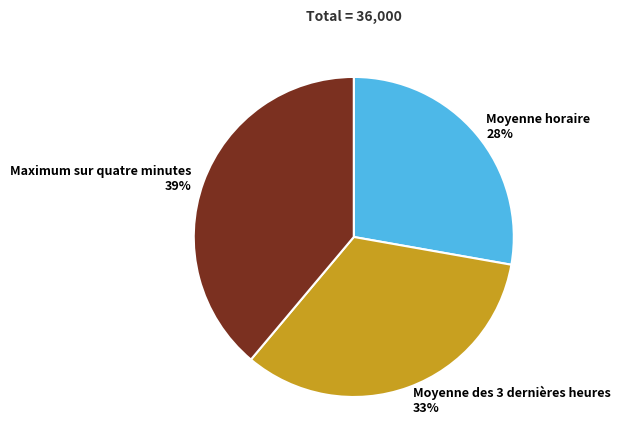

What percentage is the Moyenne des 3 dernières heures slice, to the nearest percent?

33%